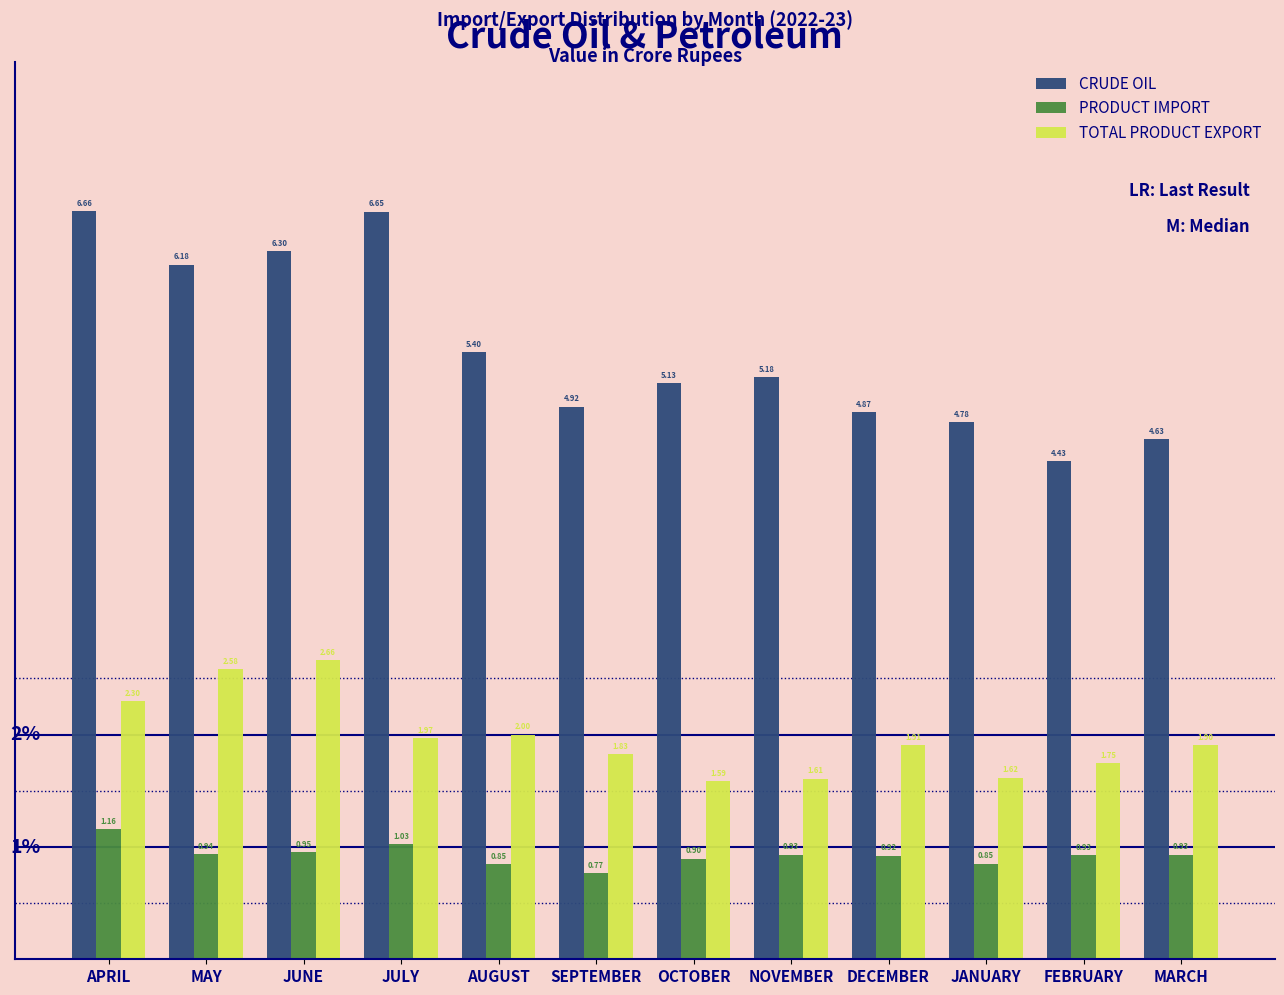

At which label does TOTAL PRODUCT EXPORT reach its peak?

JUNE